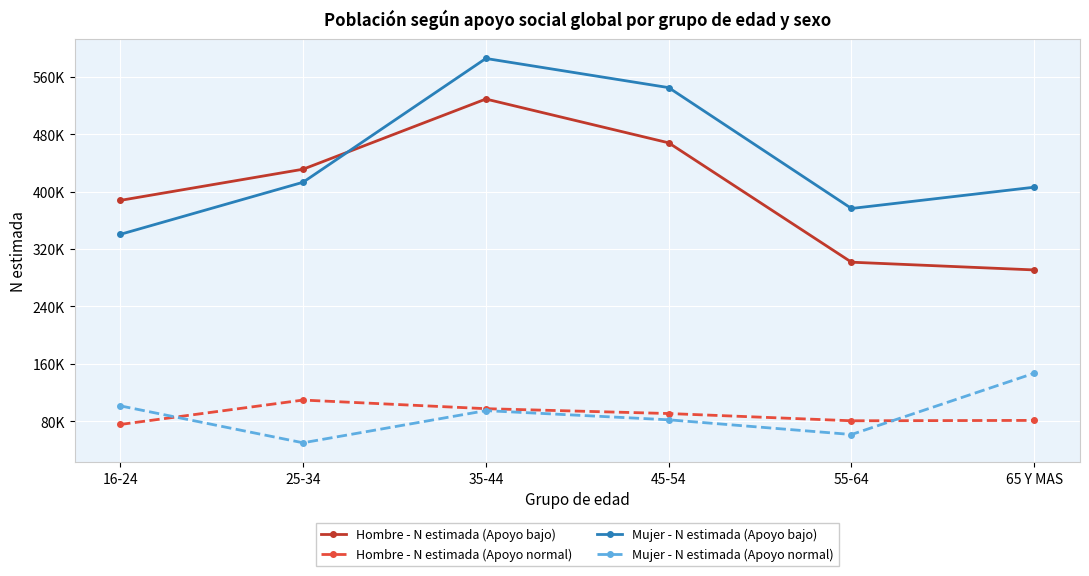

In Mujer - N estimada (Apoyo normal), how many points are lower than both neighbors (excluding endpoints)?

2